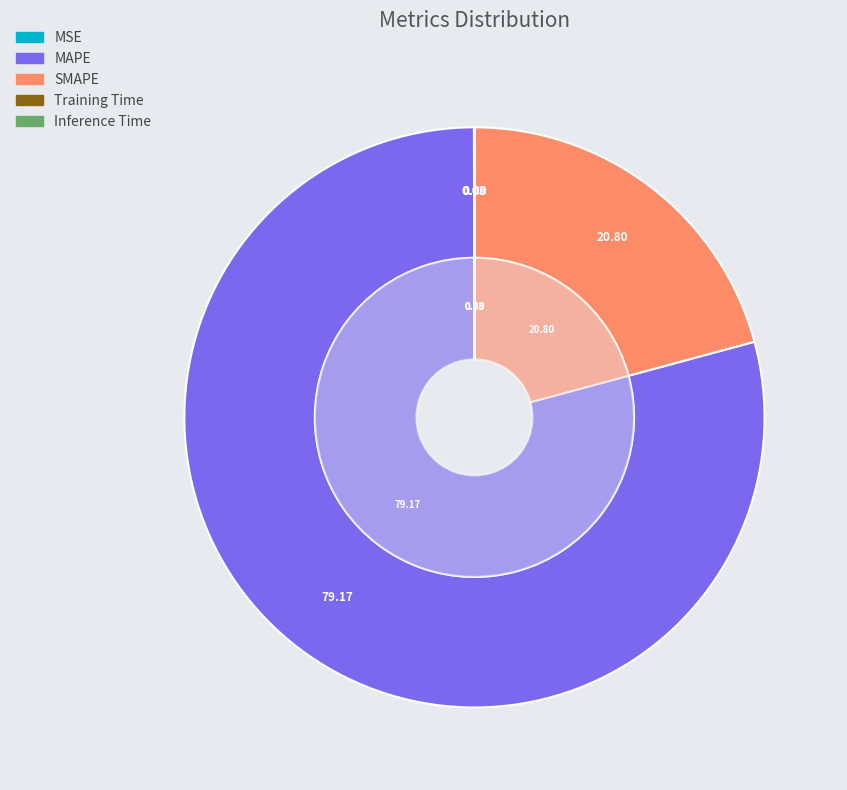

The Inference Time slice represents 12% of the pie. True or false?

False